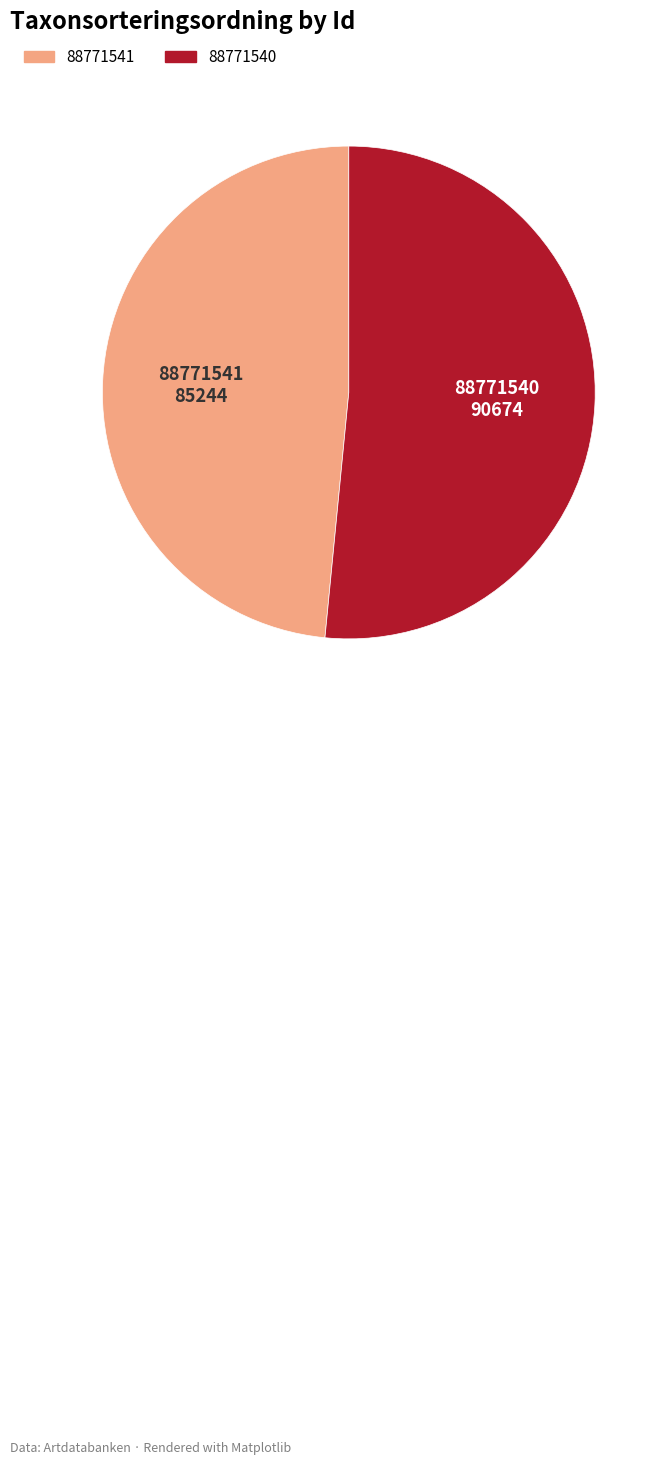

What is the ratio of the value at 88771540 to the value at 88771541?

1.1